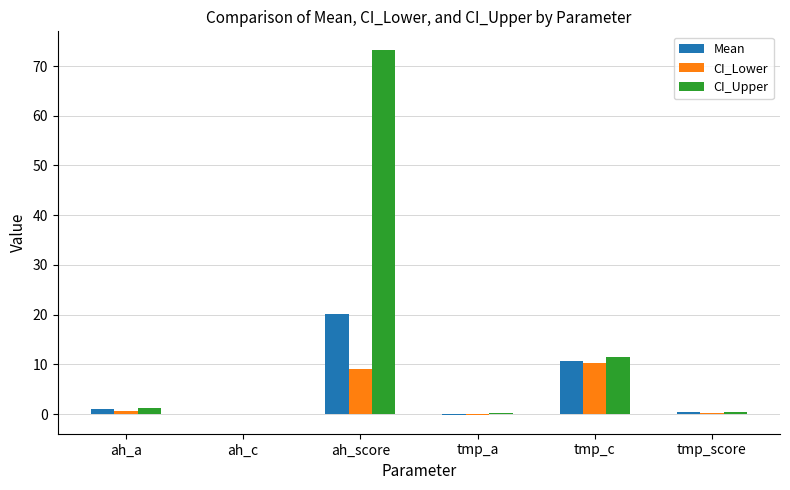

Is the value of CI_Upper at tmp_c greater than the value of CI_Lower at ah_c?

Yes